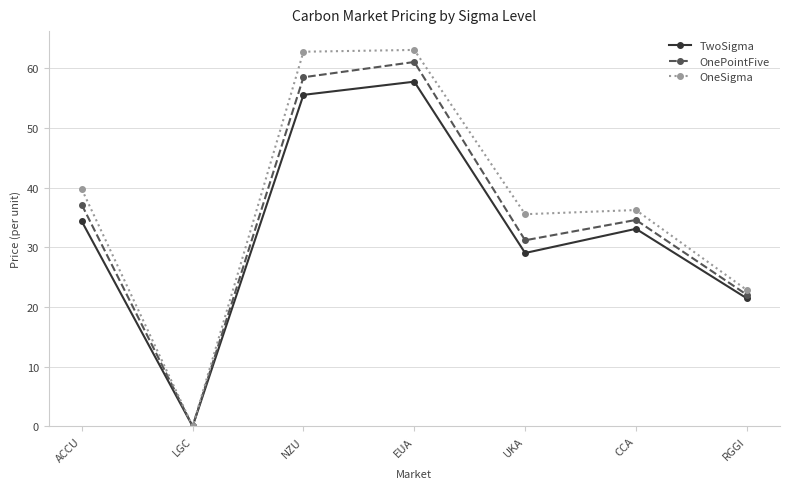

What is the total value across all series at RGGI?

66.3